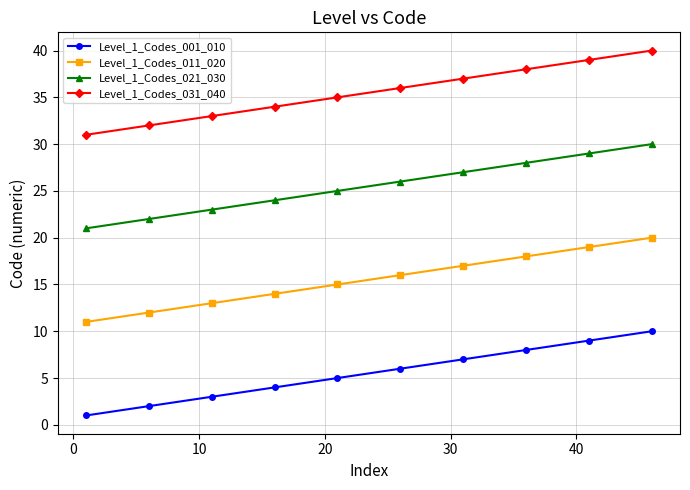

What is the difference between the maximum and minimum values in the Level_1_Codes_021_030 series?

9